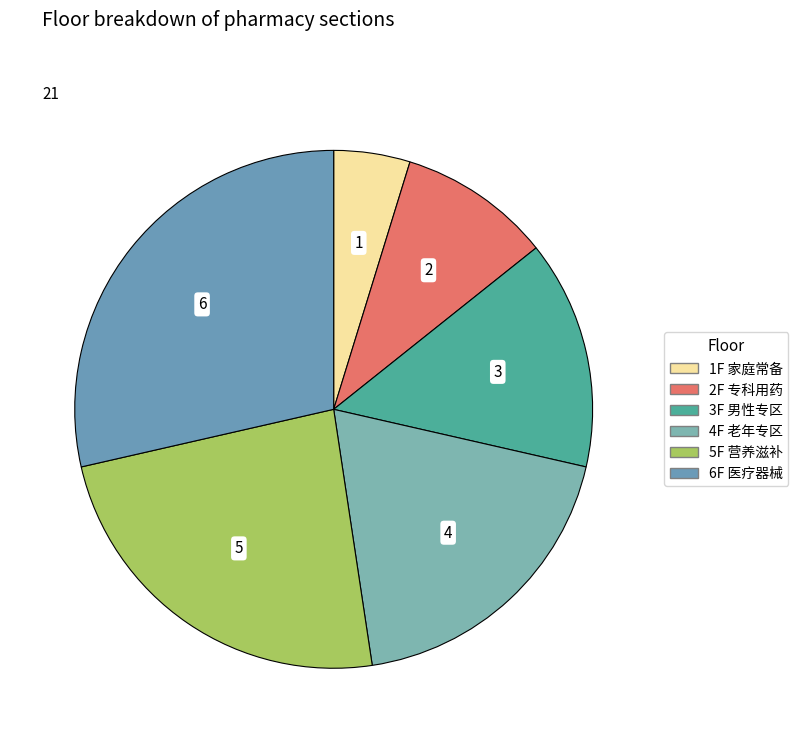

Between 4F 老年专区 and 5F 营养滋补, which is larger?

5F 营养滋补